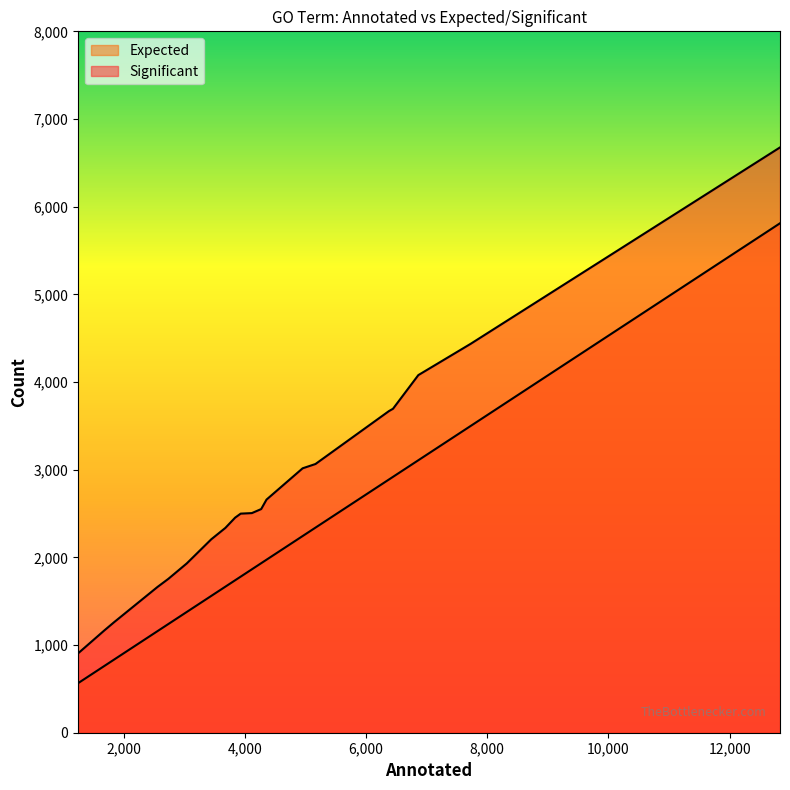

At which category is the sum across all series the highest?

12830